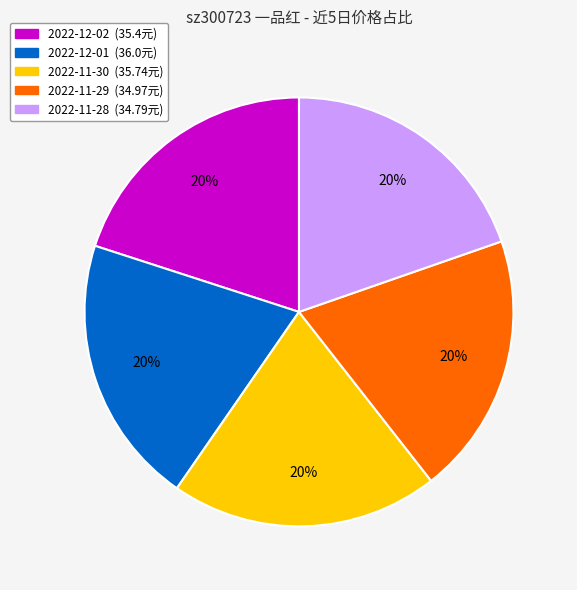

To the nearest percent, what percentage of the pie is 2022-12-02?

20%